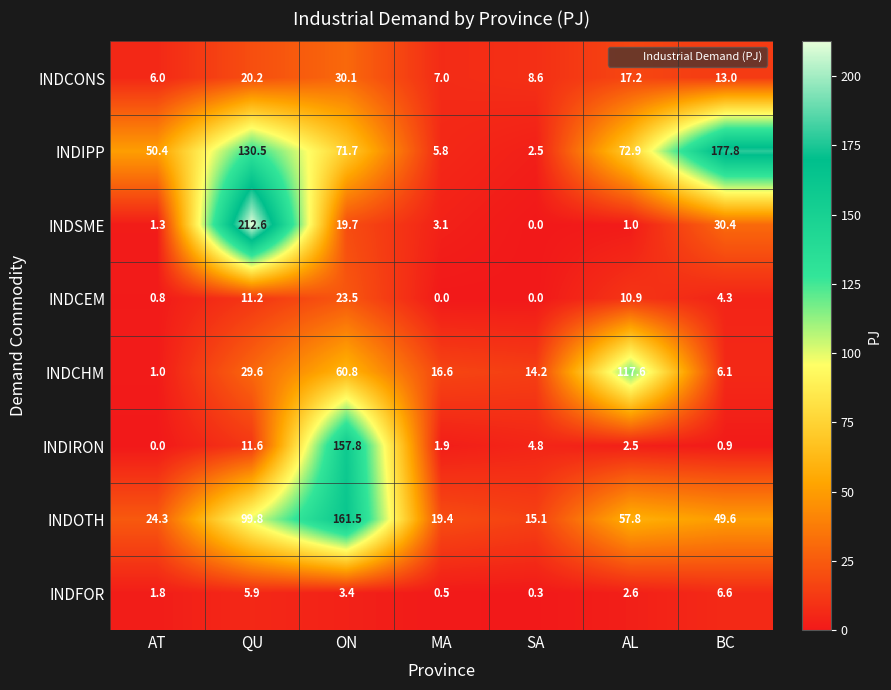

At which label does INDCHM reach its minimum?

AT